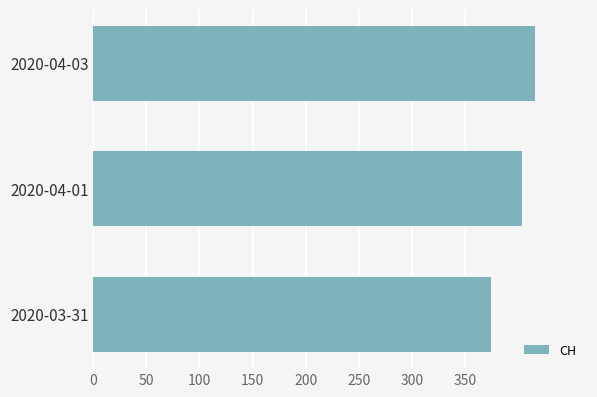

Is it true that the value at 2020-04-01 is 404?

True